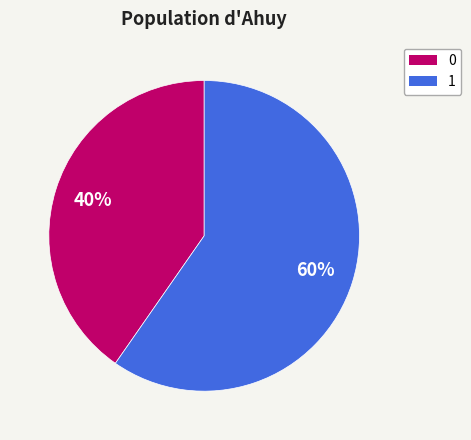

To the nearest percent, what is the average slice percentage?

50%